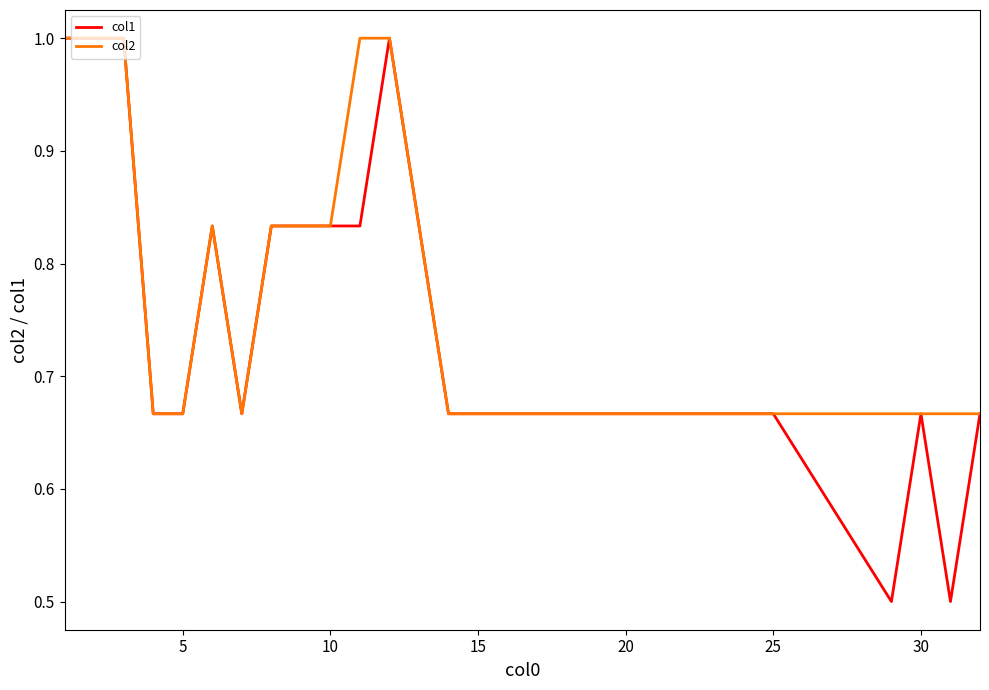

List the series in order of their overall mean, highest first.

col2, col1